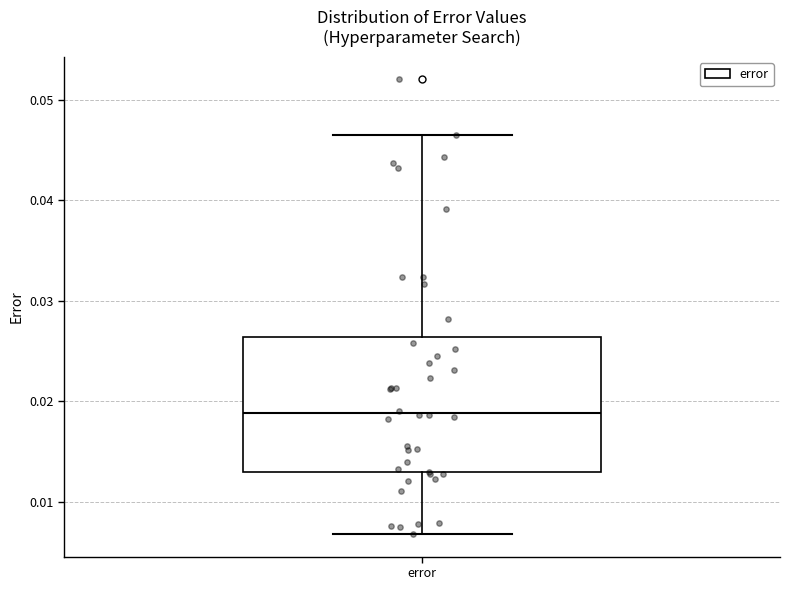

Transcribe this box plot: give where the median line is, the range the box spans, and where the two whiskers end, as read against the y-axis. The values are not printed on the chart, so give them approximately, as read against the axis.

median 0.019, box 0.013 to 0.026, whiskers 0.007 to 0.046